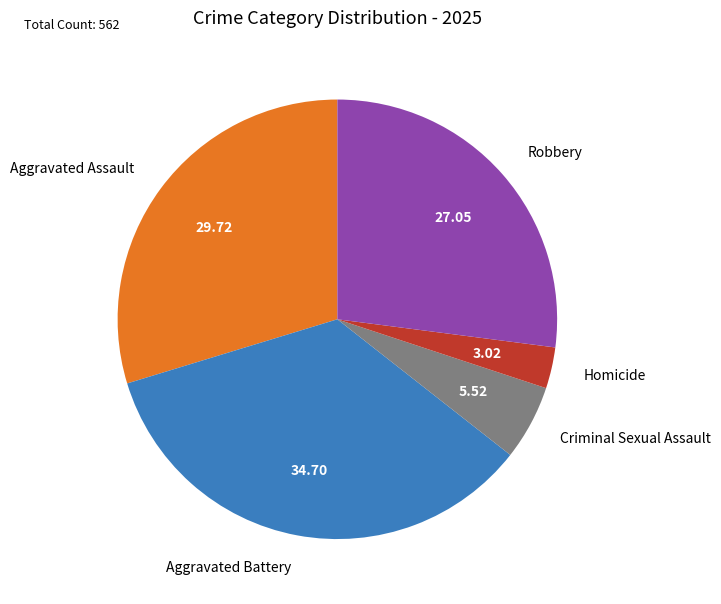

Between Robbery and Criminal Sexual Assault, which is larger?

Robbery